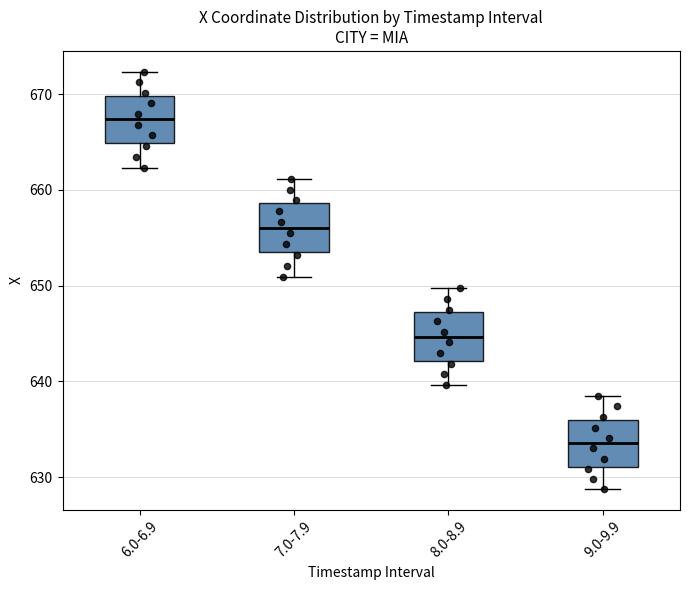

Reading left to right, transcribe this box plot: for each box, give where its median line is, the range the box spans, and where its two whiskers end, as read against the y-axis. The values are not printed on the chart, so give them approximately, as read against the axis.

6.0-6.9: median 667, box 665 to 670, whiskers 662 to 672
7.0-7.9: median 656, box 654 to 659, whiskers 651 to 661
8.0-8.9: median 645, box 642 to 647, whiskers 640 to 650
9.0-9.9: median 634, box 631 to 636, whiskers 629 to 639